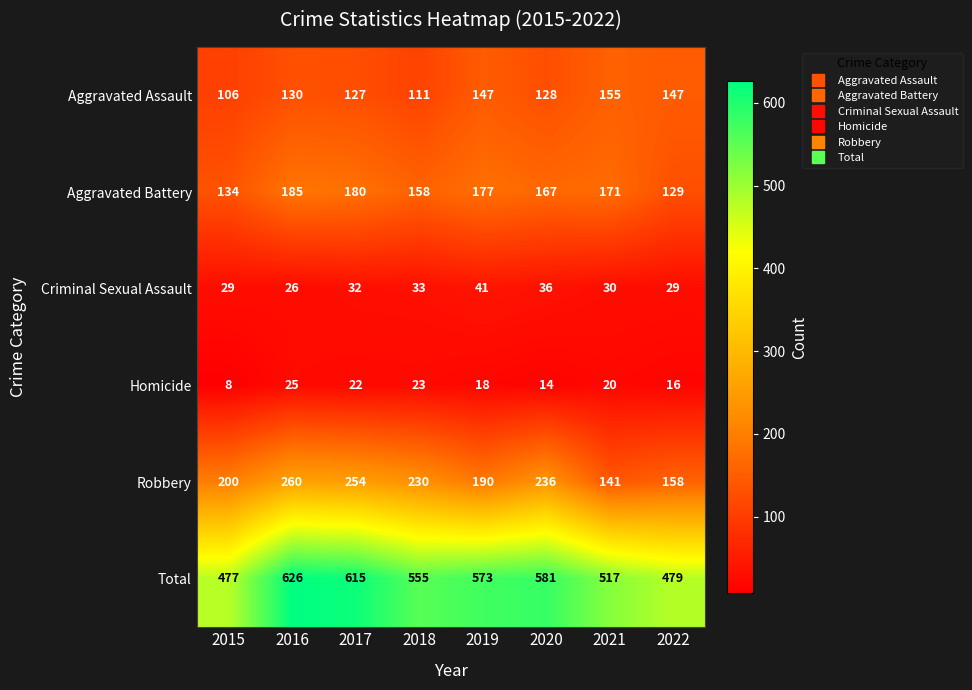

At which category is the sum across all series the highest?

2016